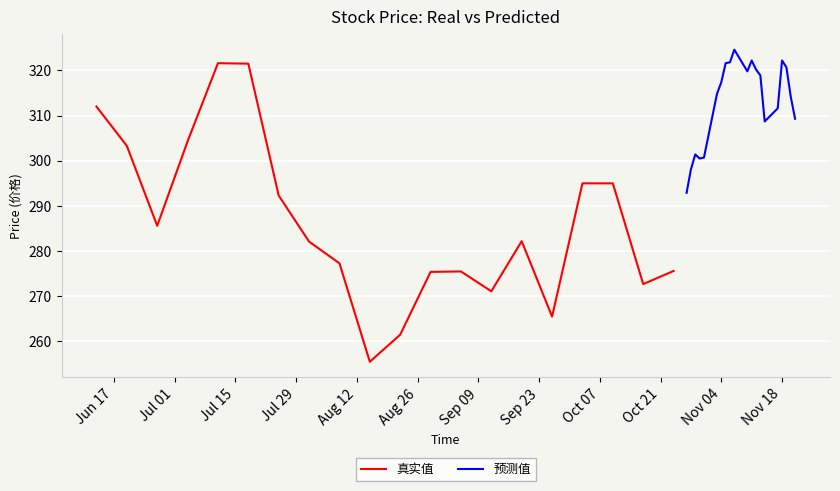

List the series in order of their overall mean, highest first.

预测值, 真实值